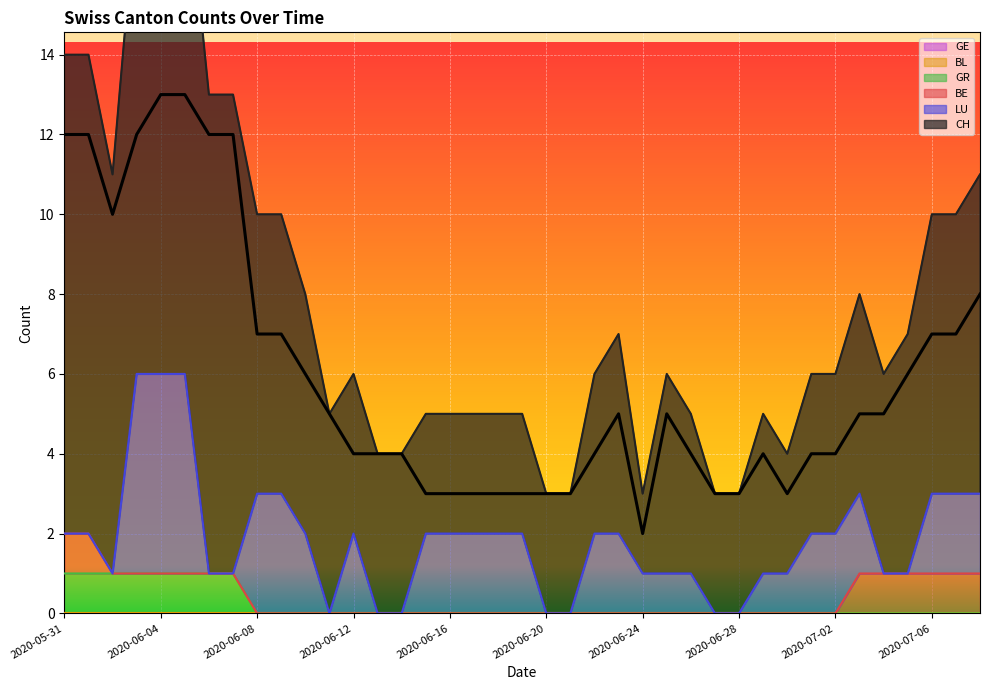

True or false: GR has a value of 0 at 2020-07-06.

True